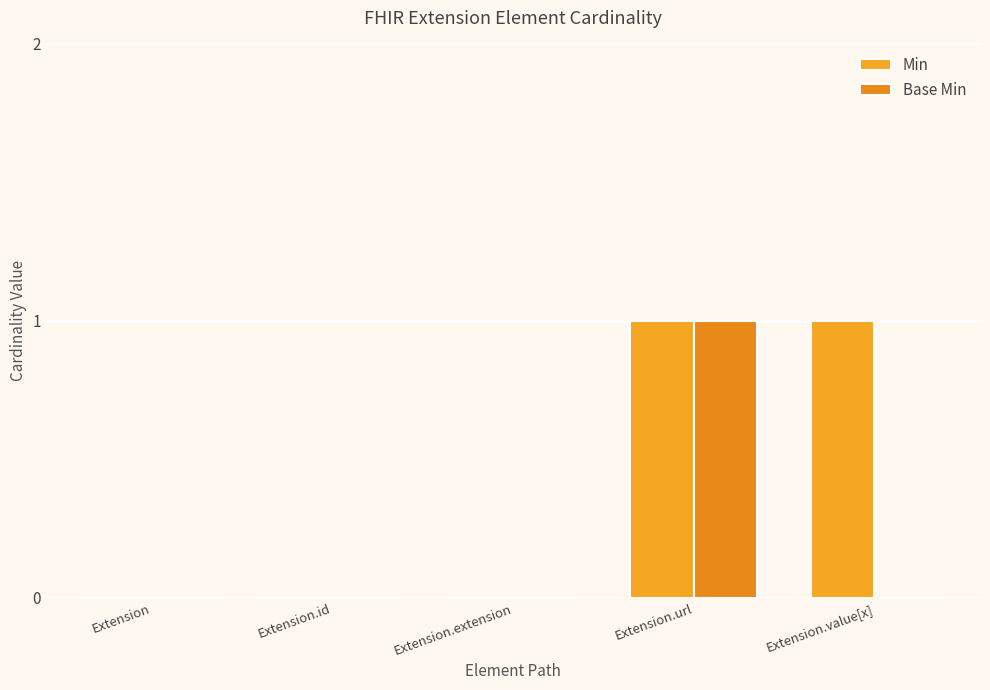

What is the label of the 4th bar from the right?

Extension.id